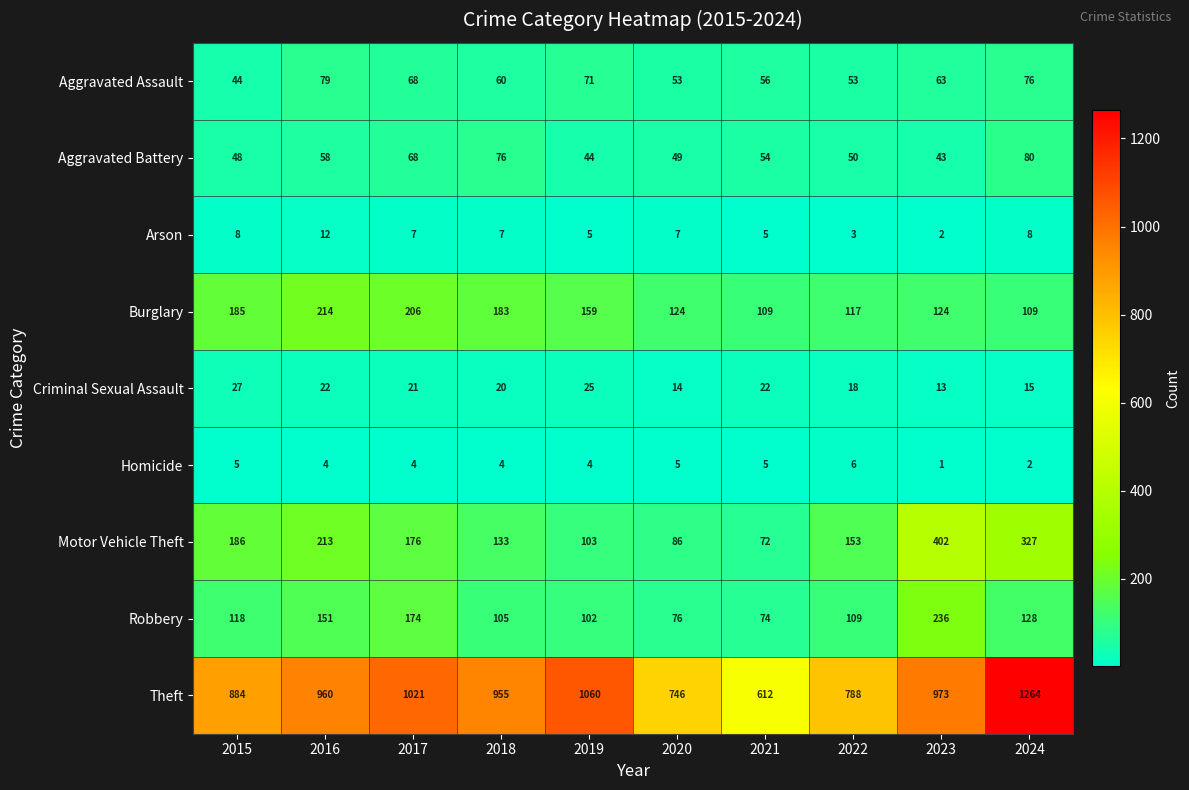

At which category is the sum across all series the highest?

2024